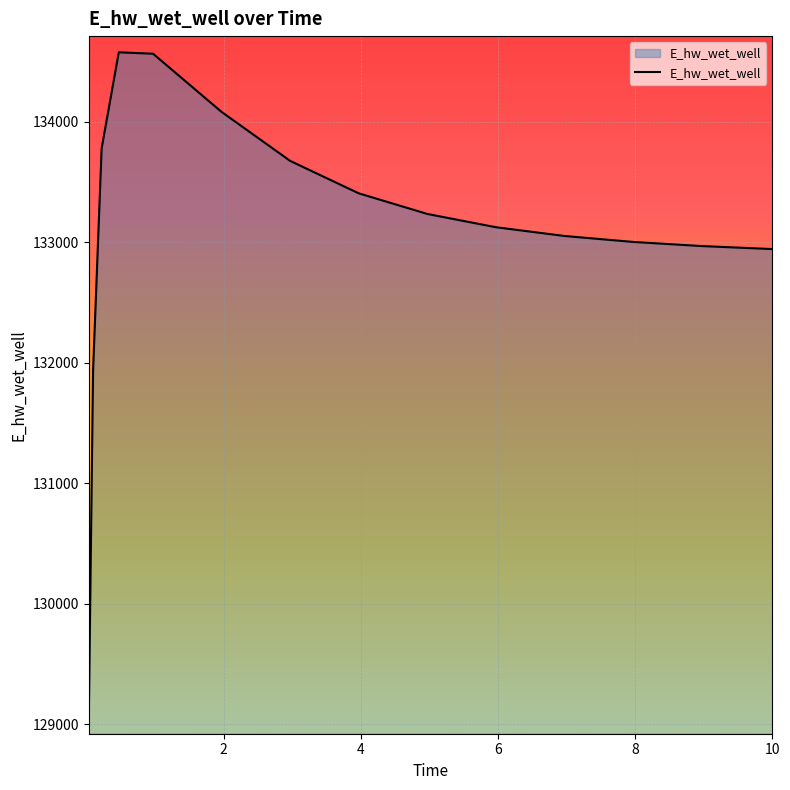

What is the smallest value displayed?

129051.6